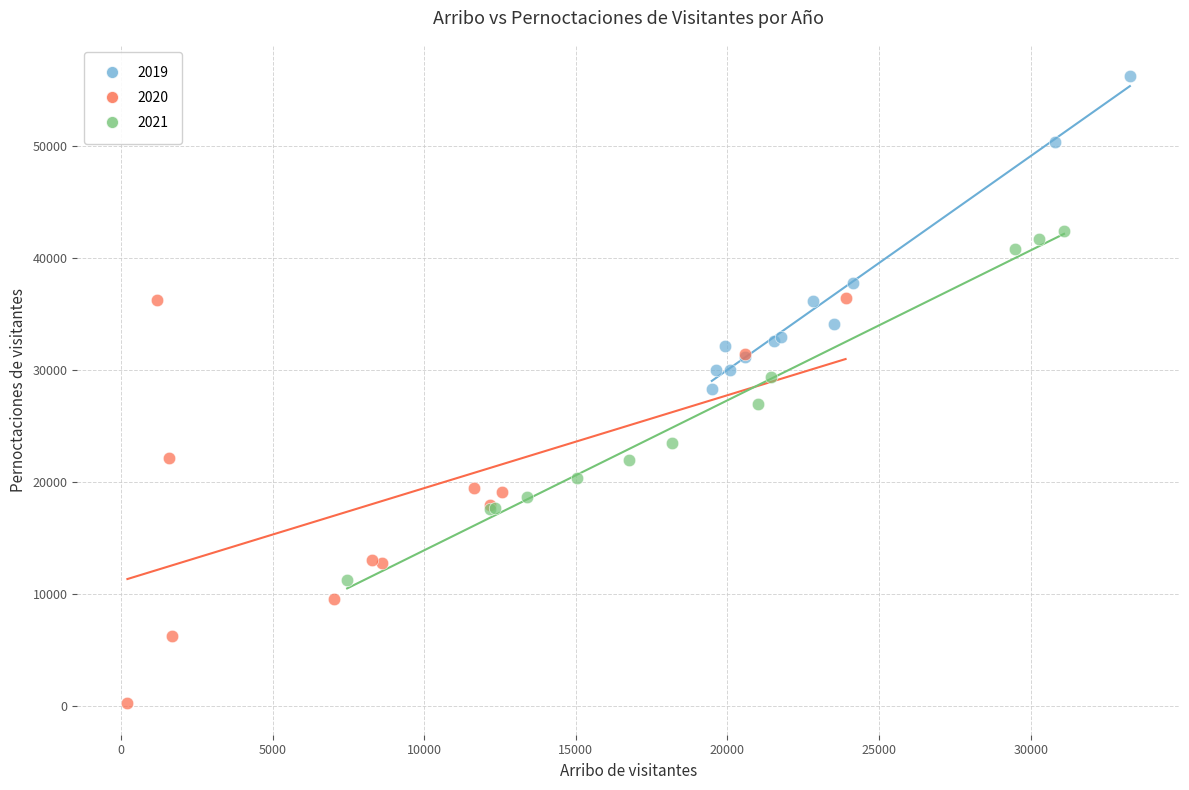

Which series contains the highest Y value?

2019